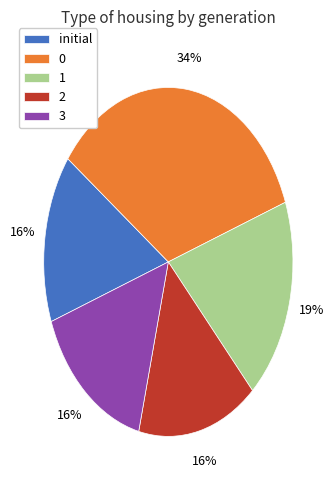

Combined, do 1 and initial account for over 50%?

No